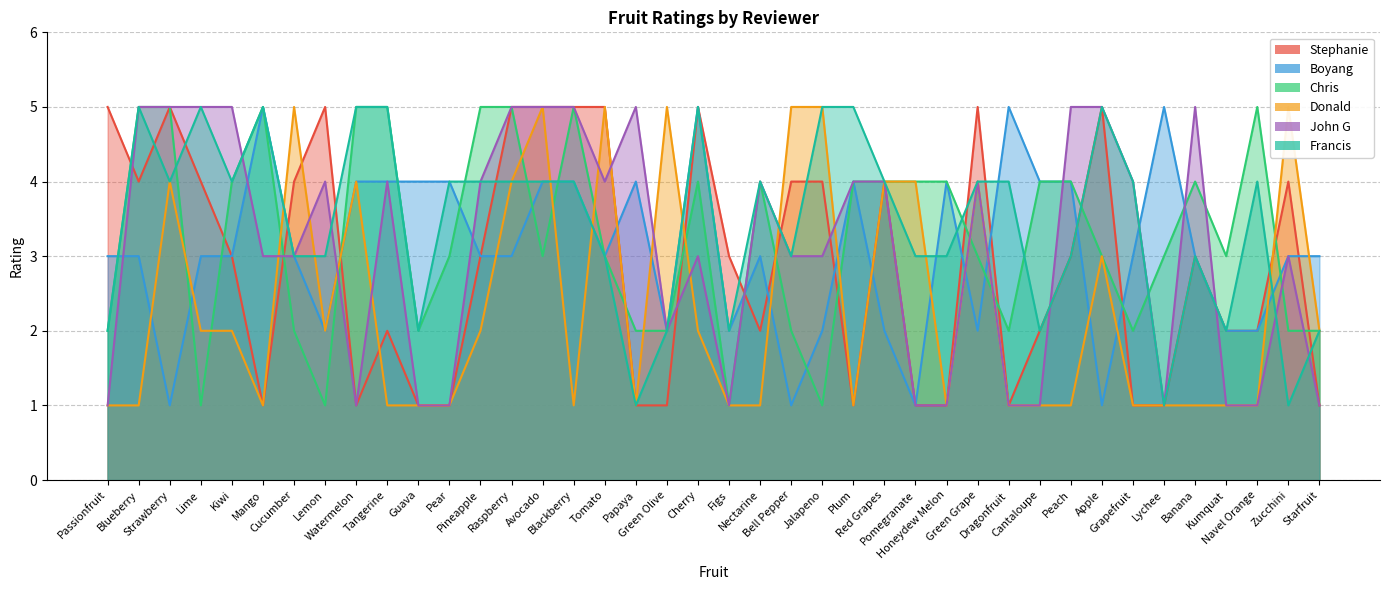

What value does the Chris series have at Green Grape?

3